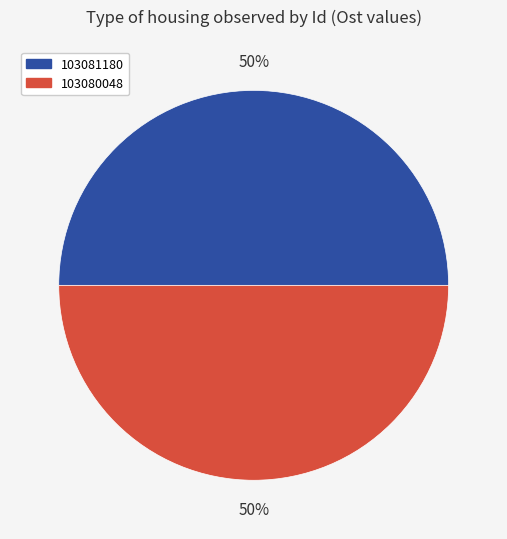

How many segments does this pie chart have?

2